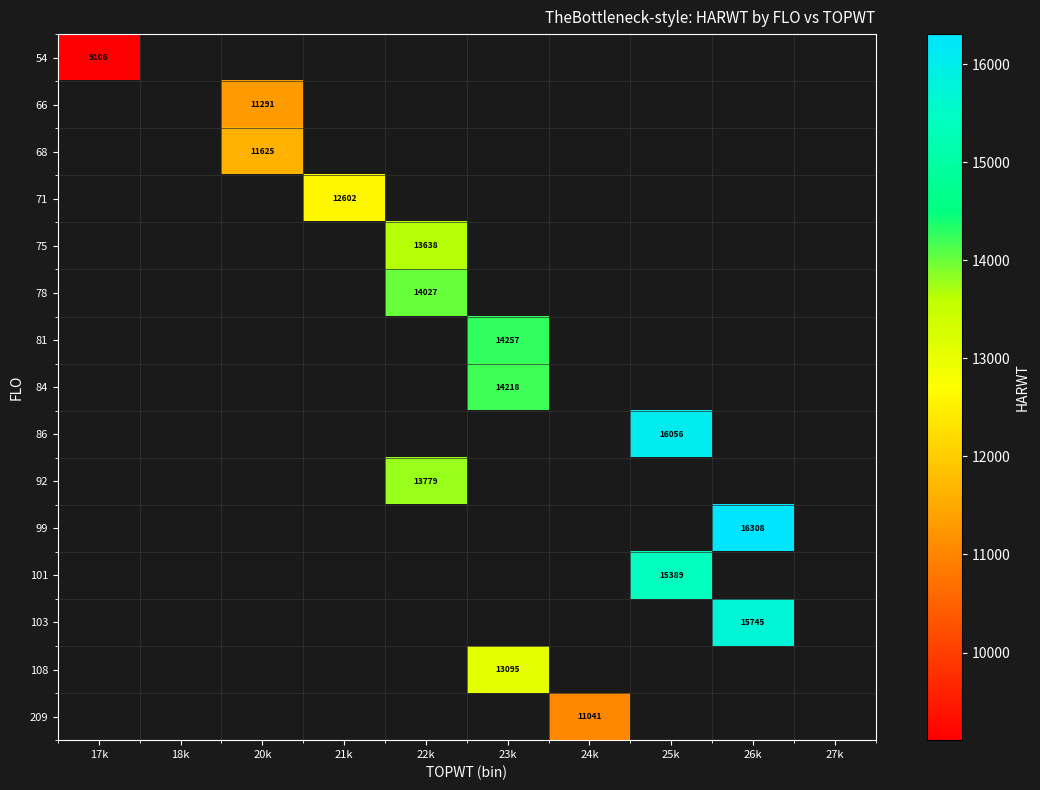

What is the minimum value shown in the chart?

9106.0